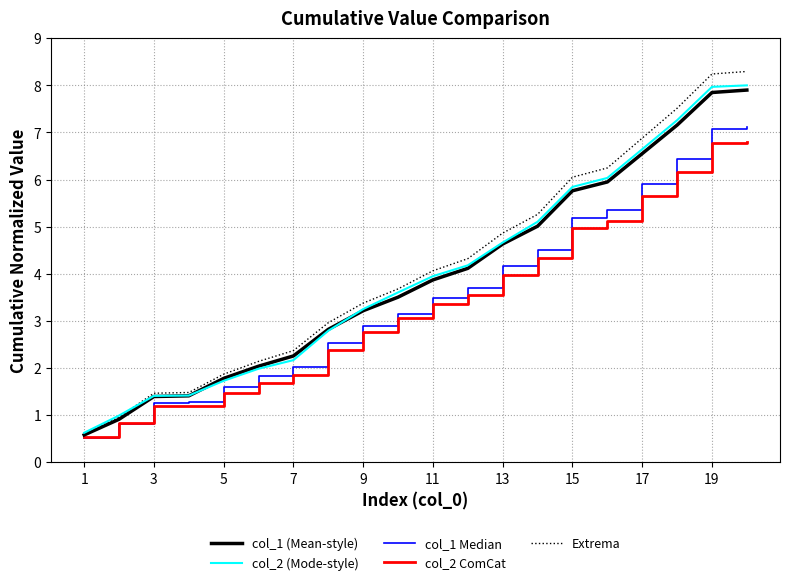

Which series has the widest spread of values?

Extrema